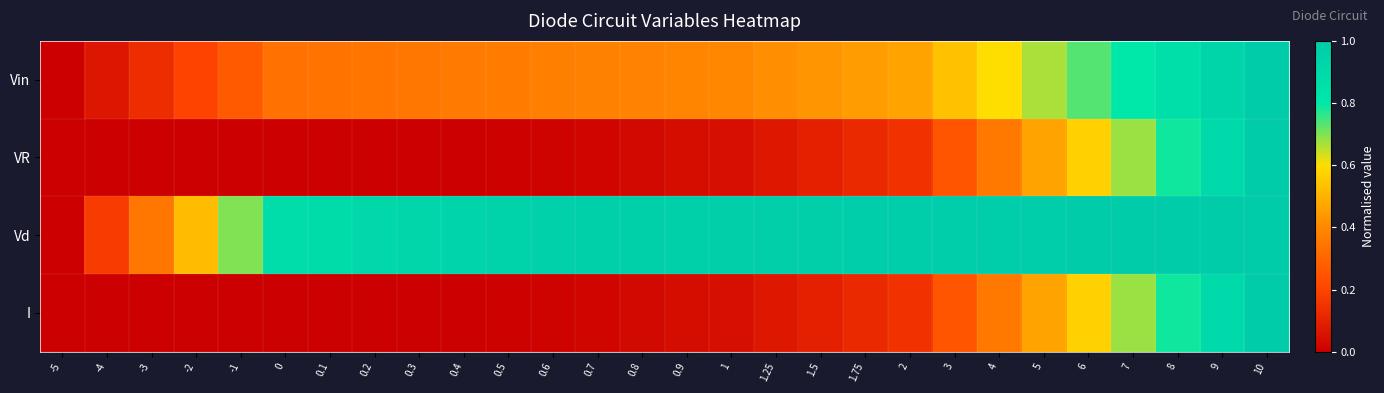

Reading left to right, transcribe all the data shown in this chart.

Vin: -5=0.0	-4=0.1	-3=0.1	-2=0.2	-1=0.3	0=0.3	0.1=0.3	0.2=0.3	0.3=0.4	0.4=0.4	0.5=0.4	0.6=0.4	0.7=0.4	0.8=0.4	0.9=0.4	1=0.4	1.25=0.4	1.5=0.4	1.75=0.5	2=0.5	3=0.5	4=0.6	5=0.7	6=0.7	7=0.8	8=0.9	9=0.9	10=1.0
VR: -5=0.0	-4=0.0	-3=0.0	-2=0.0	-1=0.0	0=0.0	0.1=0.0	0.2=0.0	0.3=0.0	0.4=0.0	0.5=0.0	0.6=0.0	0.7=0.0	0.8=0.0	0.9=0.0	1=0.0	1.25=0.1	1.5=0.1	1.75=0.1	2=0.1	3=0.3	4=0.4	5=0.5	6=0.6	7=0.7	8=0.8	9=0.9	10=1.0
Vd: -5=0.0	-4=0.2	-3=0.3	-2=0.5	-1=0.7	0=0.9	0.1=0.9	0.2=0.9	0.3=0.9	0.4=0.9	0.5=1.0	0.6=1.0	0.7=1.0	0.8=1.0	0.9=1.0	1=1.0	1.25=1.0	1.5=1.0	1.75=1.0	2=1.0	3=1.0	4=1.0	5=1.0	6=1.0	7=1.0	8=1.0	9=1.0	10=1.0
I: -5=0.0	-4=0.0	-3=0.0	-2=0.0	-1=0.0	0=0.0	0.1=0.0	0.2=0.0	0.3=0.0	0.4=0.0	0.5=0.0	0.6=0.0	0.7=0.0	0.8=0.0	0.9=0.0	1=0.0	1.25=0.1	1.5=0.1	1.75=0.1	2=0.1	3=0.3	4=0.4	5=0.5	6=0.6	7=0.7	8=0.8	9=0.9	10=1.0